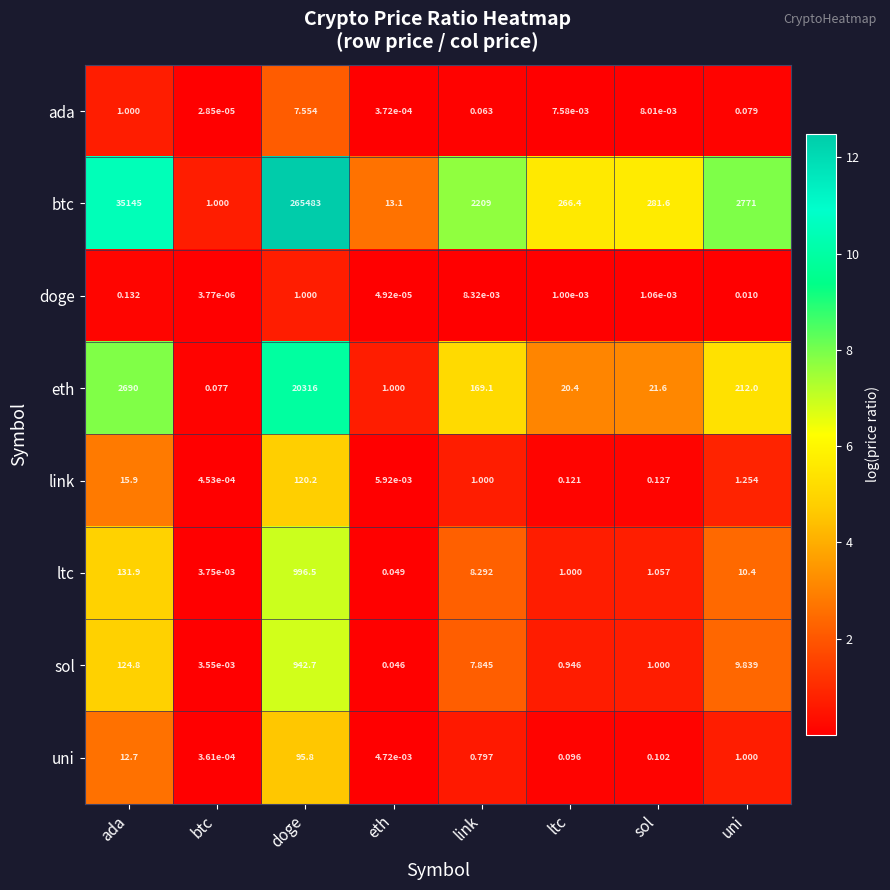

Which series has the largest total across all categories?

btc